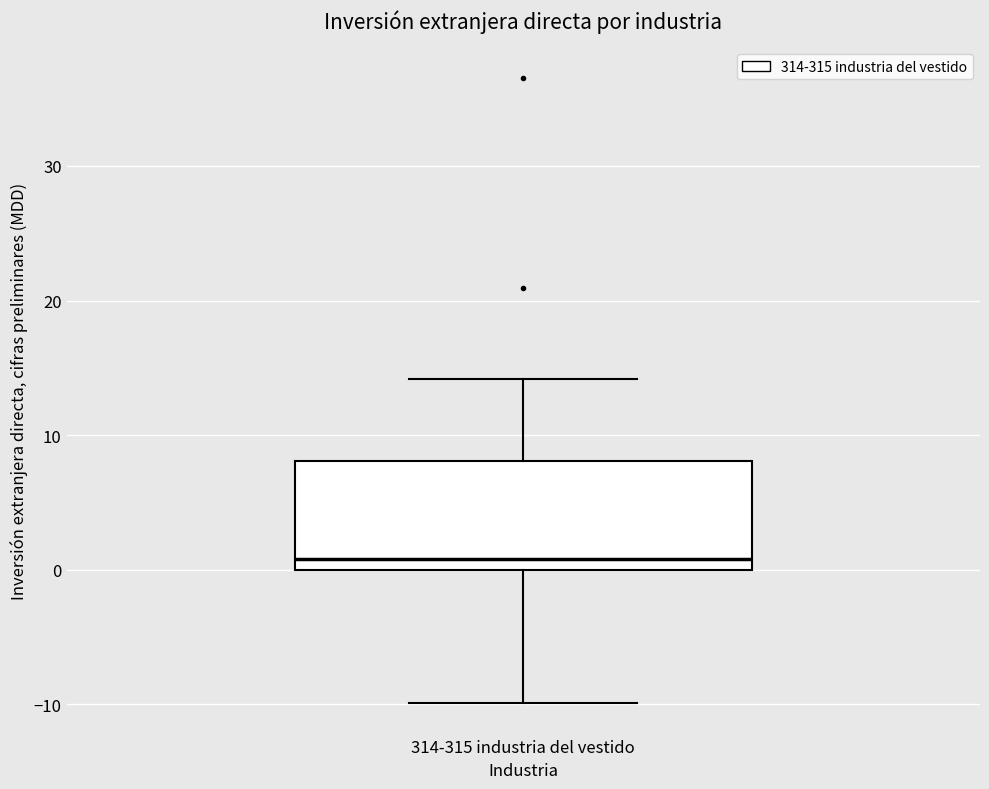

Transcribe this box plot: give where the median line is, the range the box spans, and where the two whiskers end, as read against the y-axis. The values are not printed on the chart, so give them approximately, as read against the axis.

median 1, box 0 to 8, whiskers -10 to 14